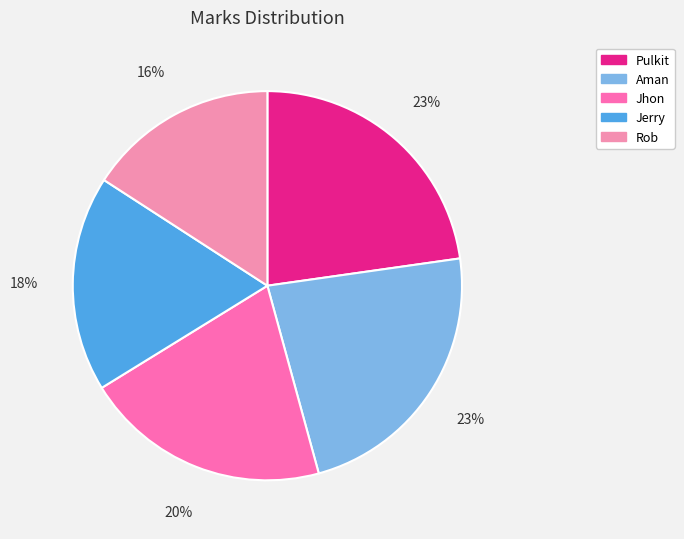

How many slices are in this pie chart?

5